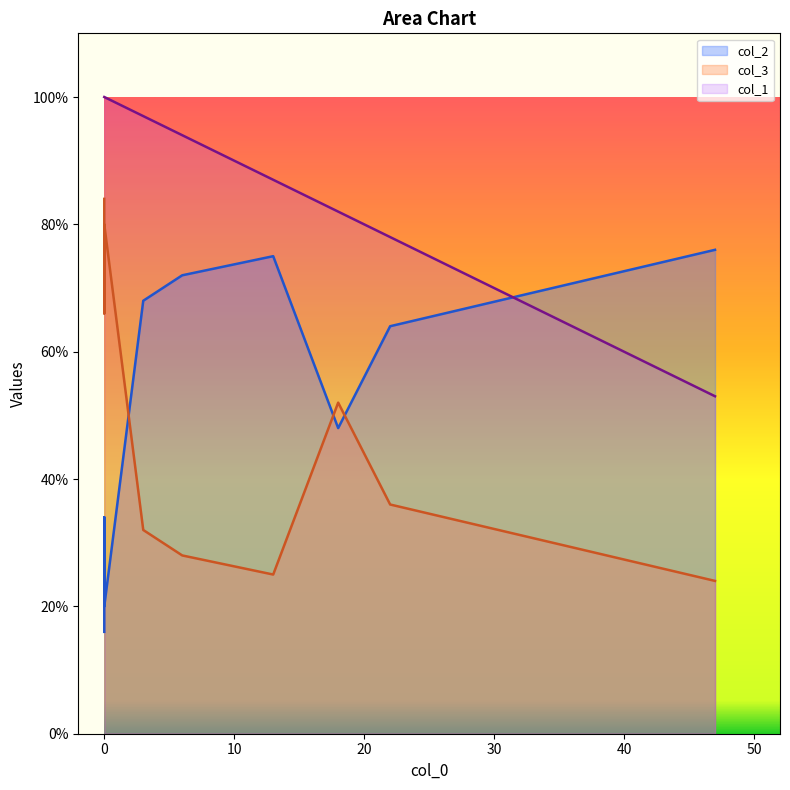

How many lines are shown in the chart?

3